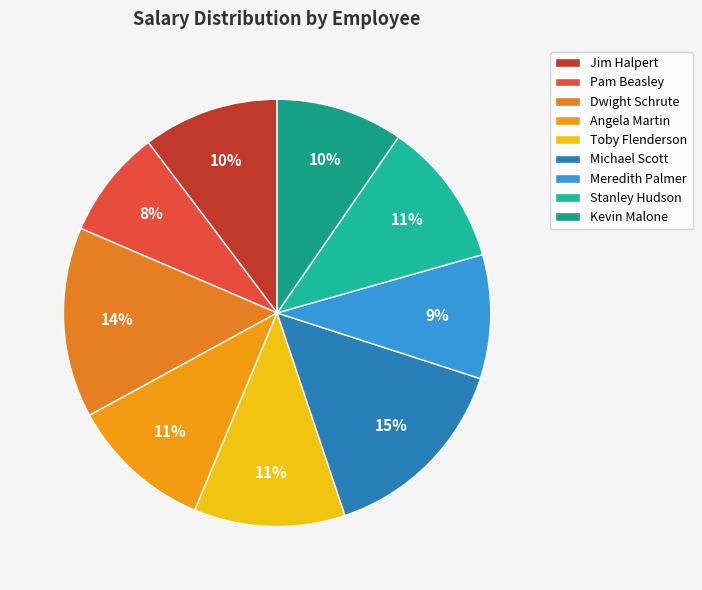

Count the number of slices in the pie.

9